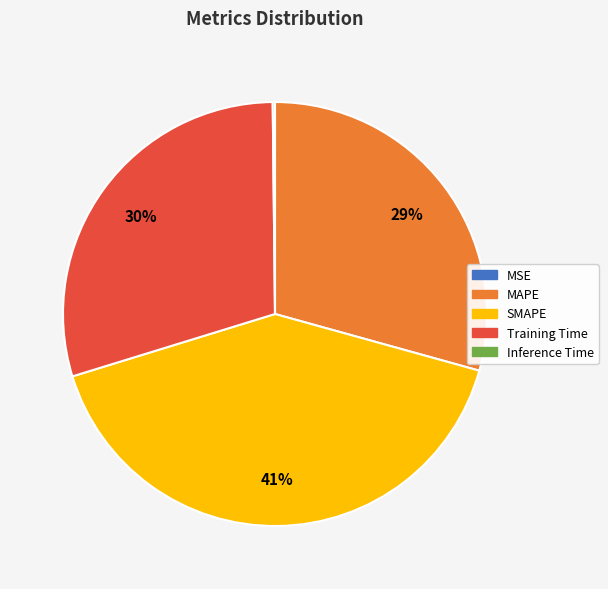

To the nearest percent, what is the average slice percentage?

20%